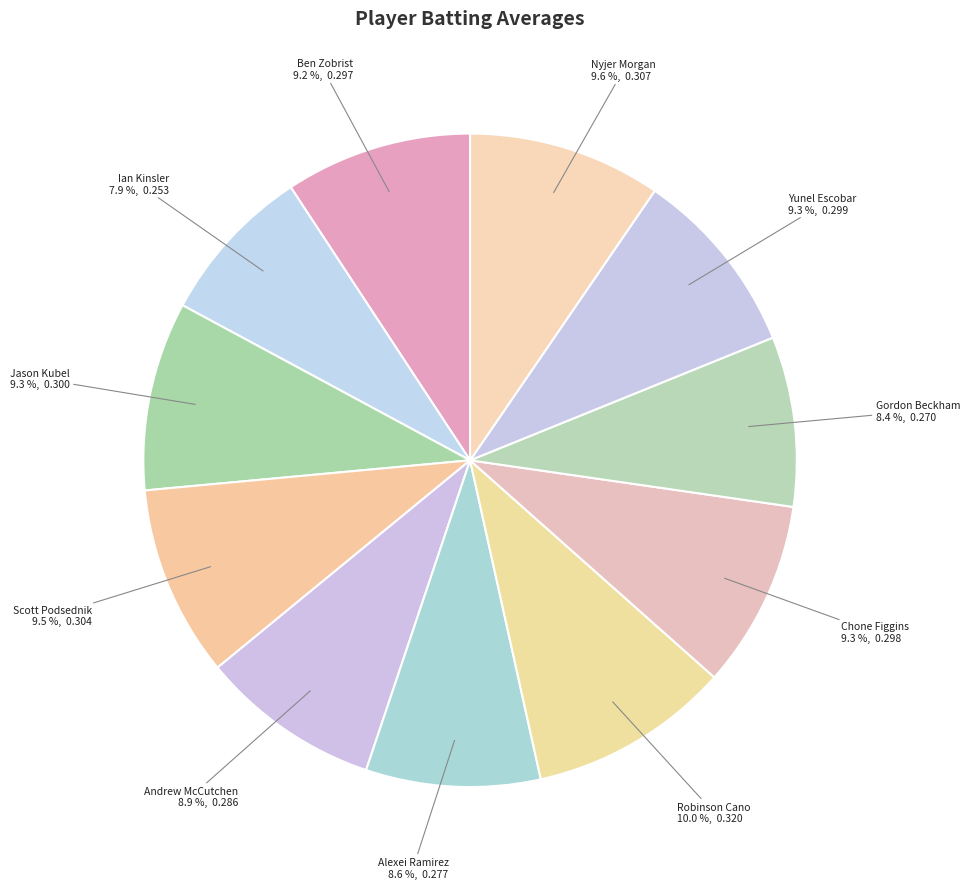

How many slices are in this pie chart?

11